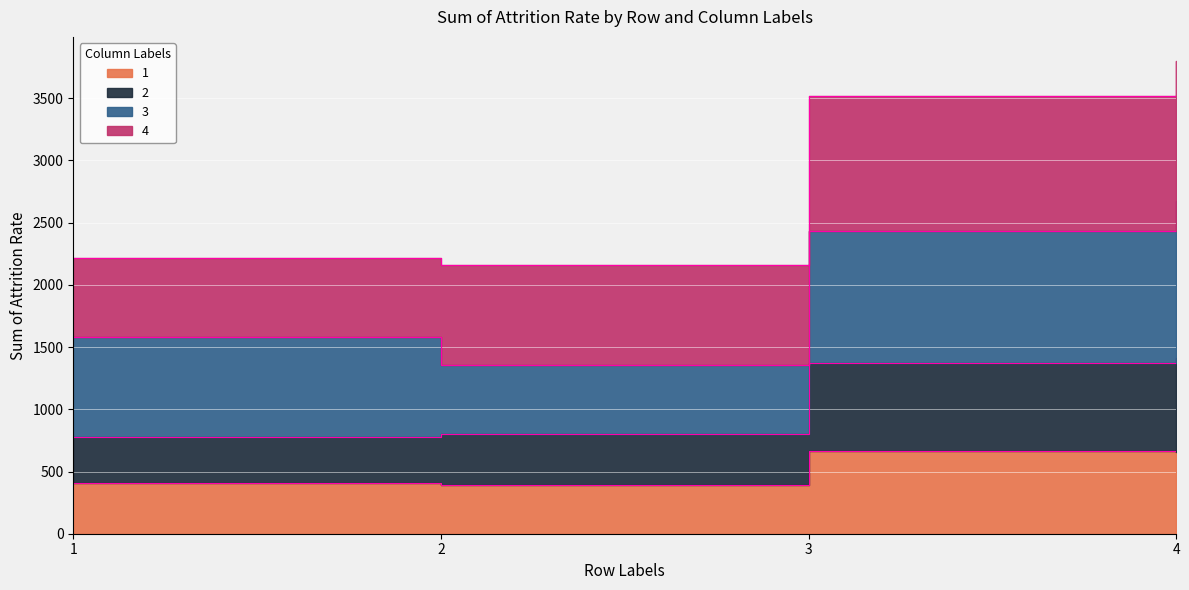

Which series has the largest total across all categories?

2